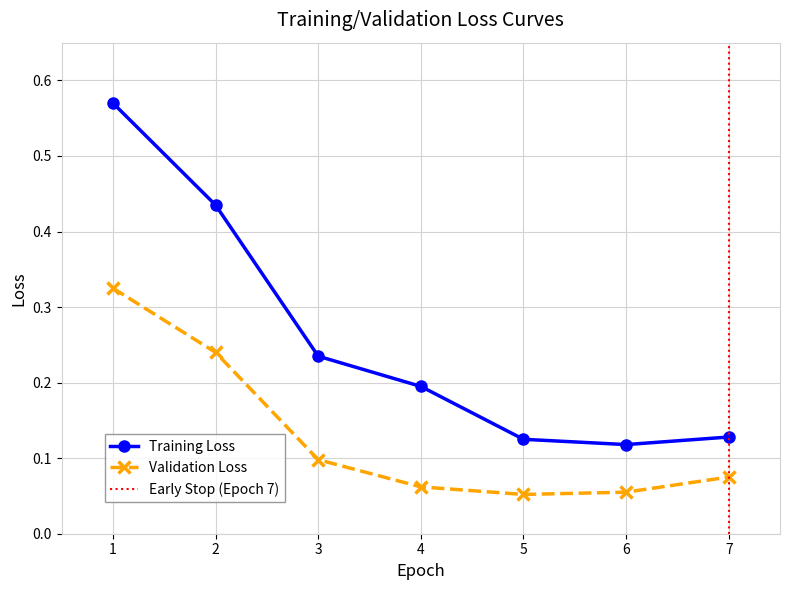

List the labels in order of value, largest first.

1, 2, 3, 4, 7, 5, 6